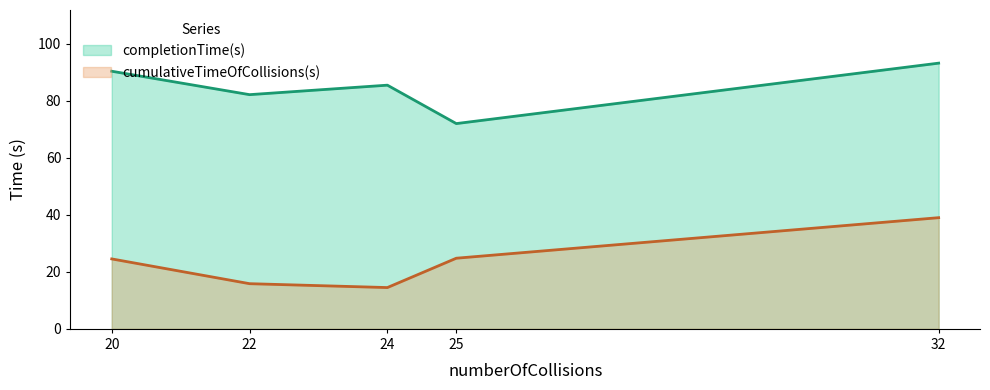

Which series changed the most between 25 and 32?

completionTime(s)